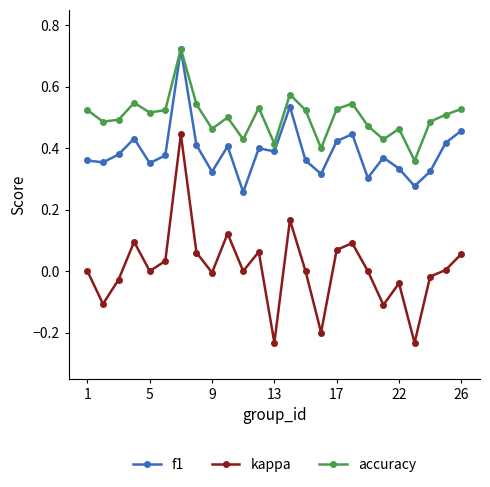

Which series has the largest total across all categories?

accuracy